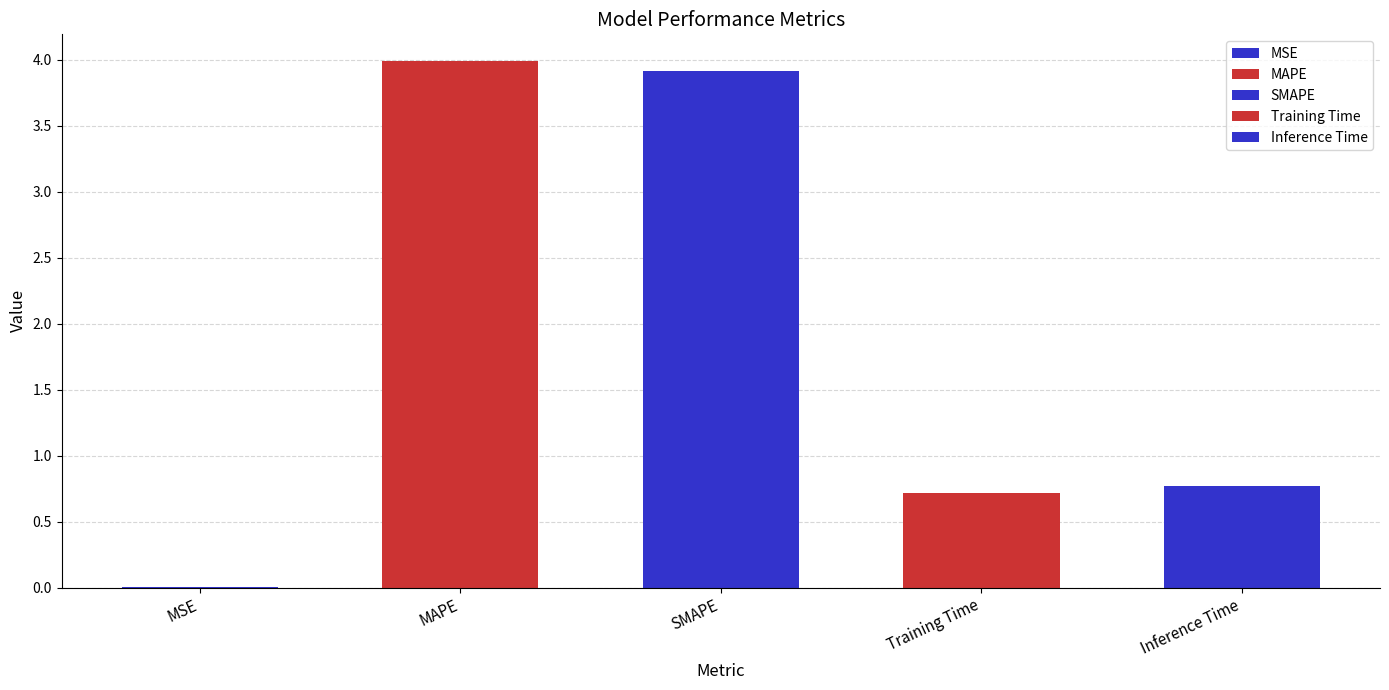

What value does the data have at Training Time?

0.7